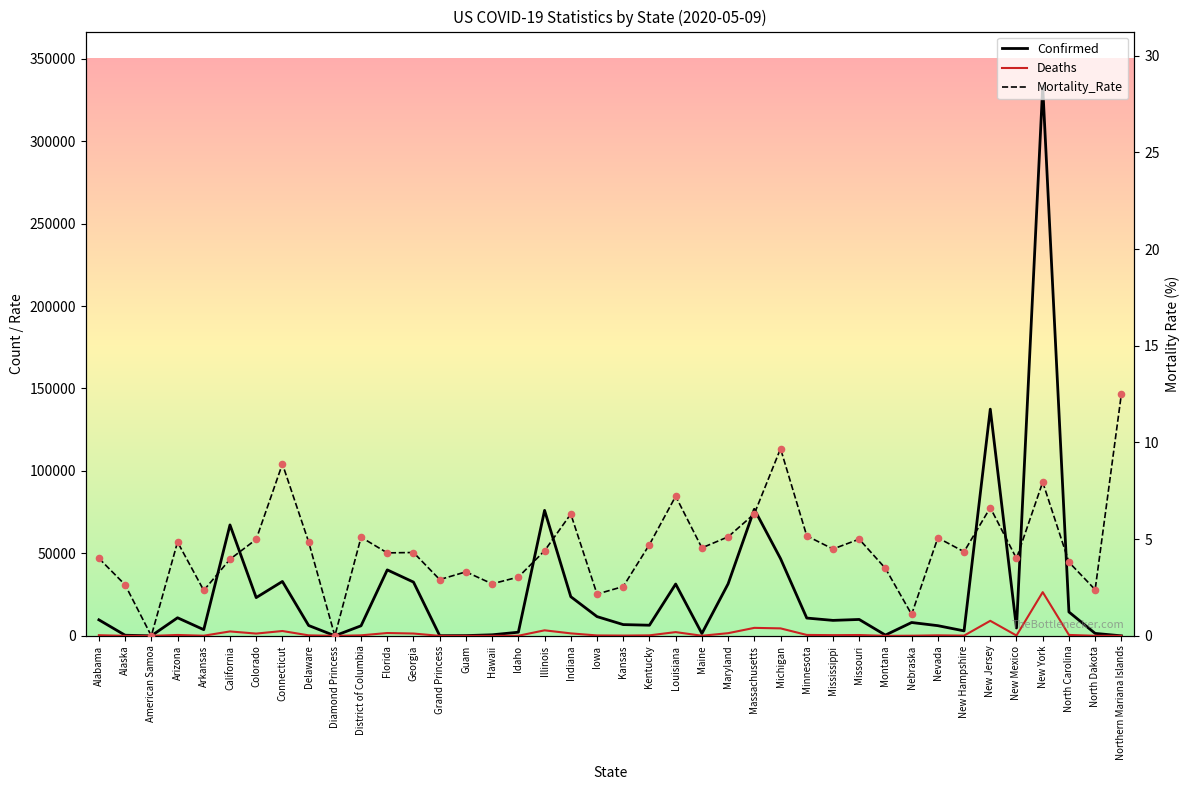

Which series reaches the maximum Y coordinate?

Confirmed